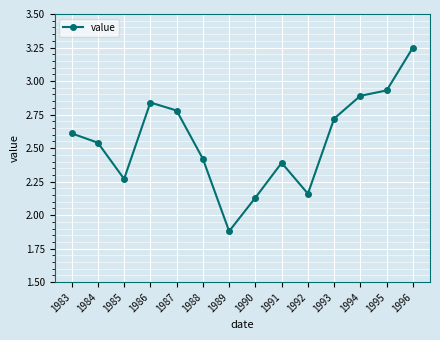

Which category has the highest value across all series?

1996